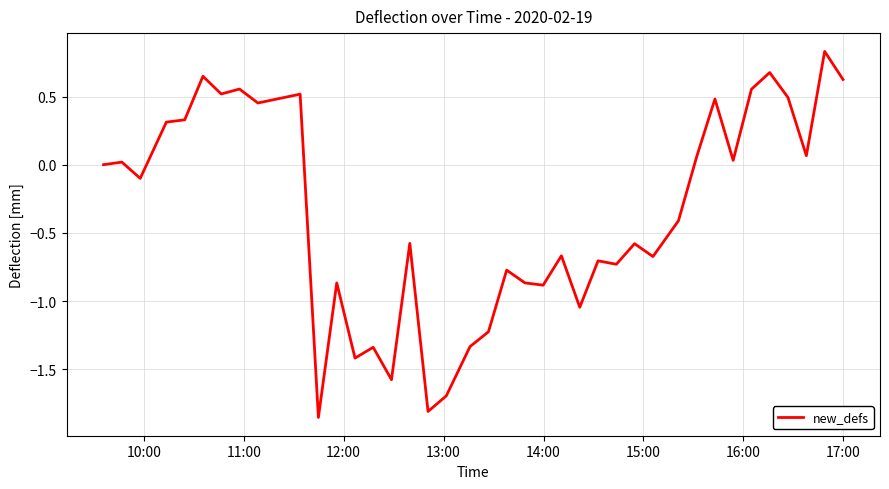

Does the chart have visible grid lines?

Yes